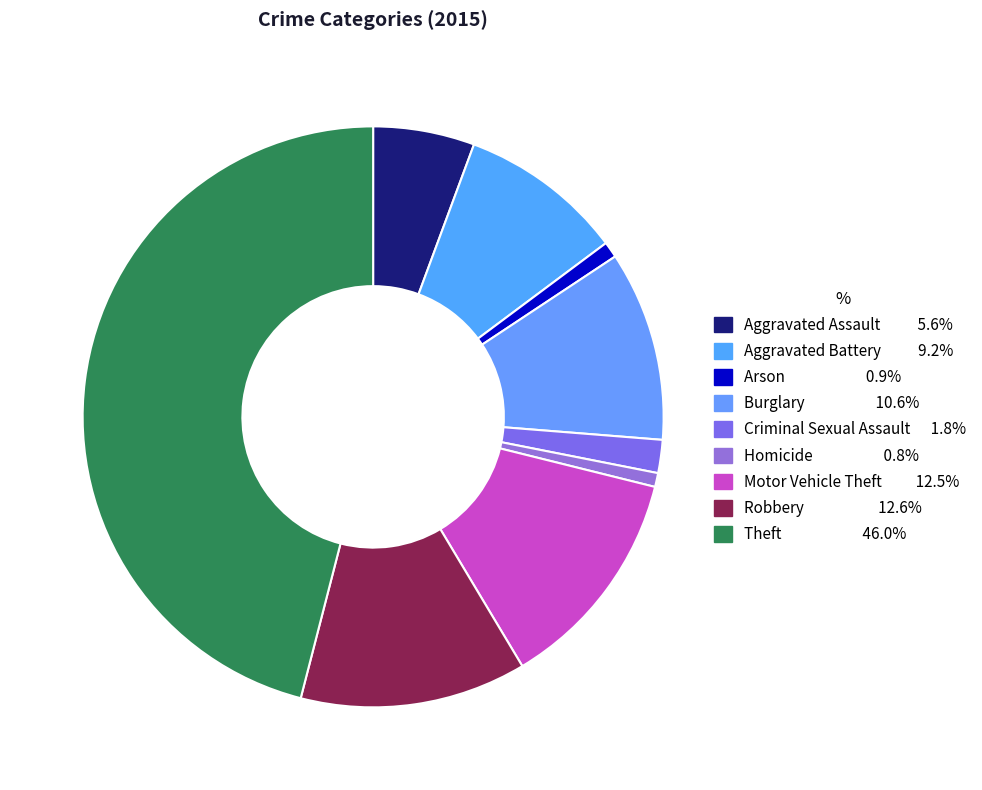

How many slices are in this pie chart?

9